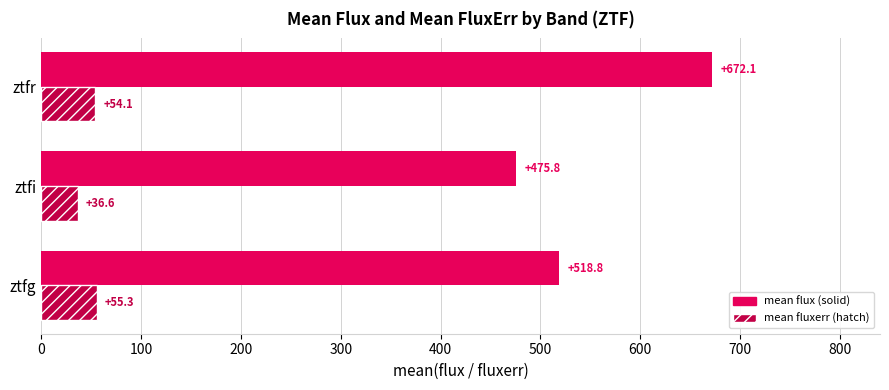

What is the spread (max minus min) of values at ztfr?

618.0